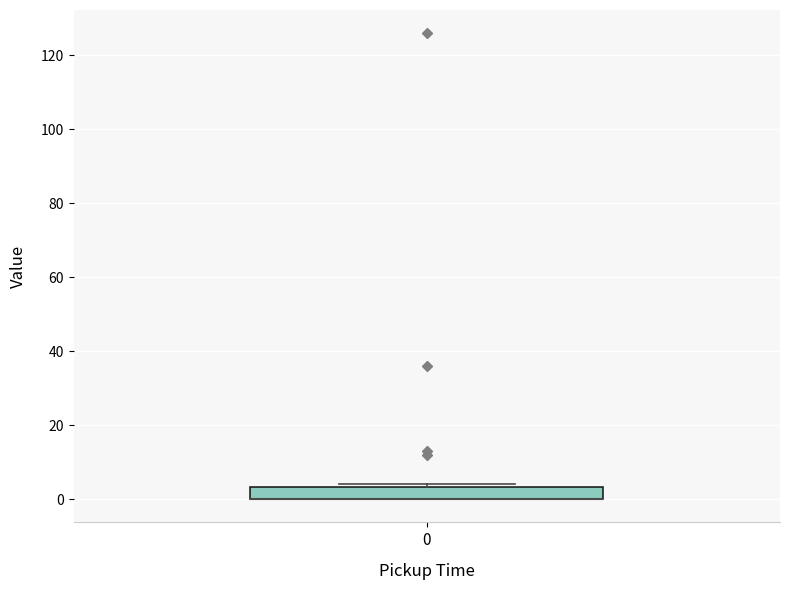

Where is the upper edge of the box at x = 0 on the y-axis? The values are not printed on the chart, so give them approximately, as read against the axis.

4